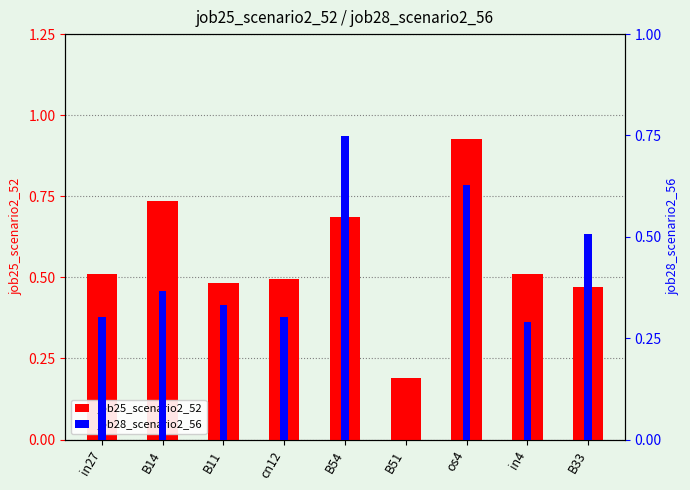

The job25_scenario2_52 series shows 0.7 at B33. True or false?

False